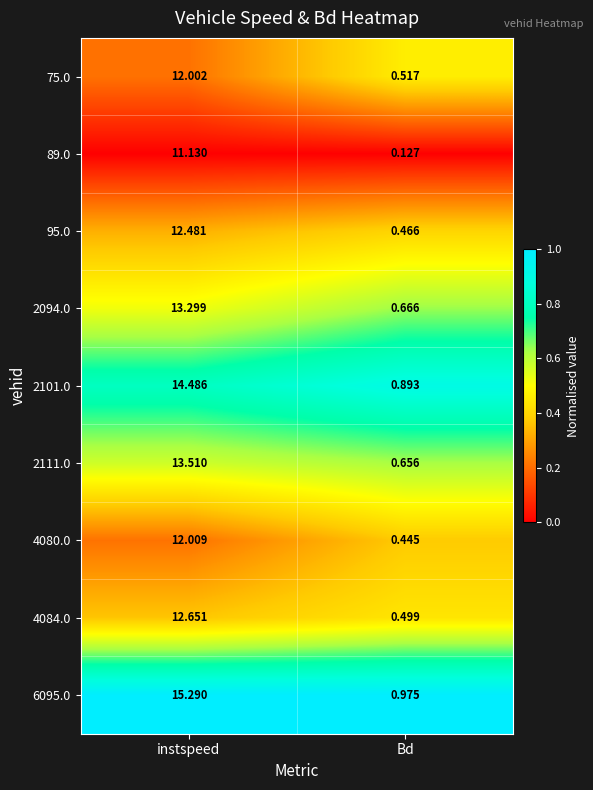

At which category is the sum across all series the highest?

instspeed